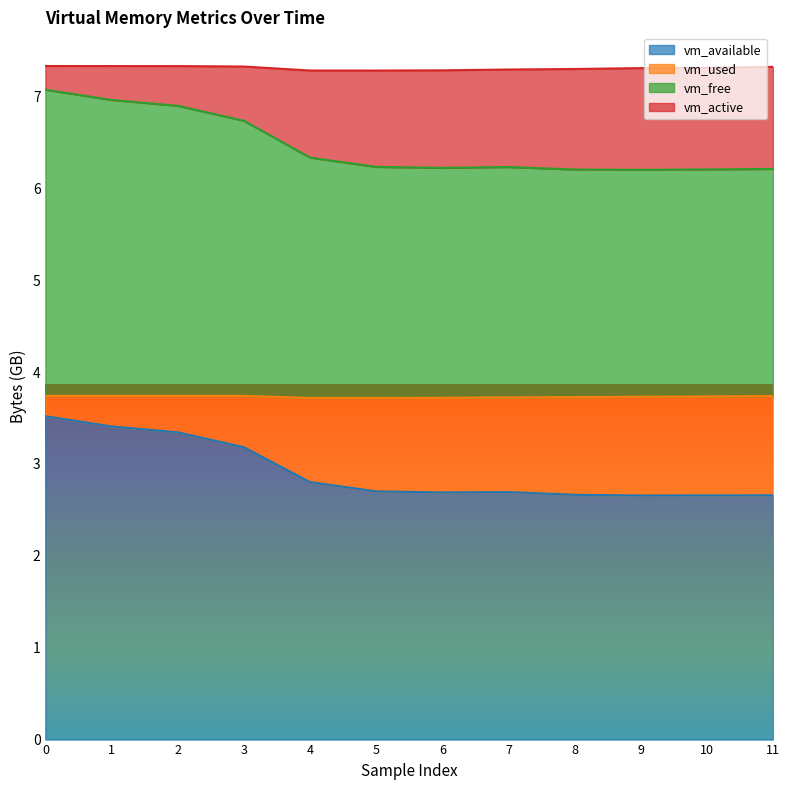

What is the total value across all series at 9?

7.3